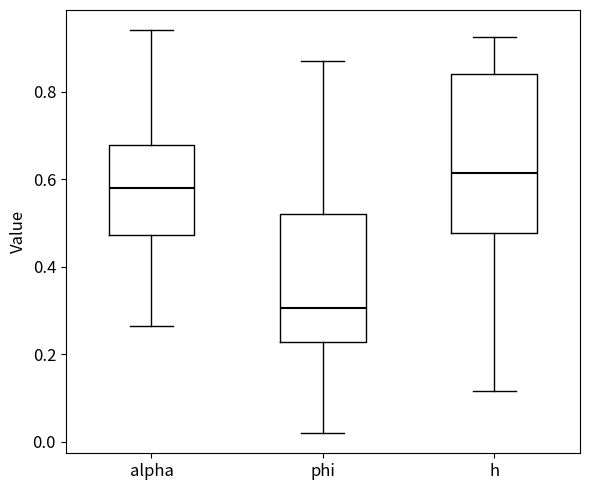

Comparing the boxes themselves (not the whiskers), which one is the tallest?

h